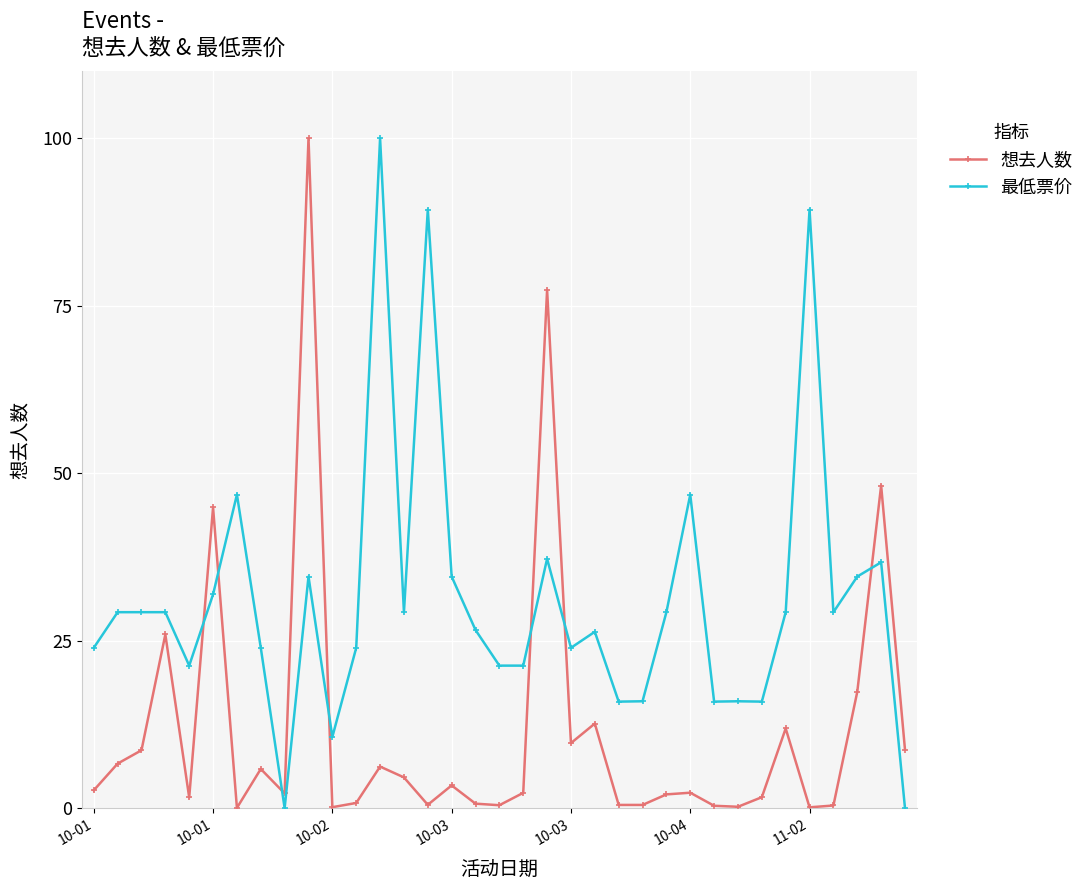

What is the difference between the maximum and second lowest values in the 最低票价 series?

100.0